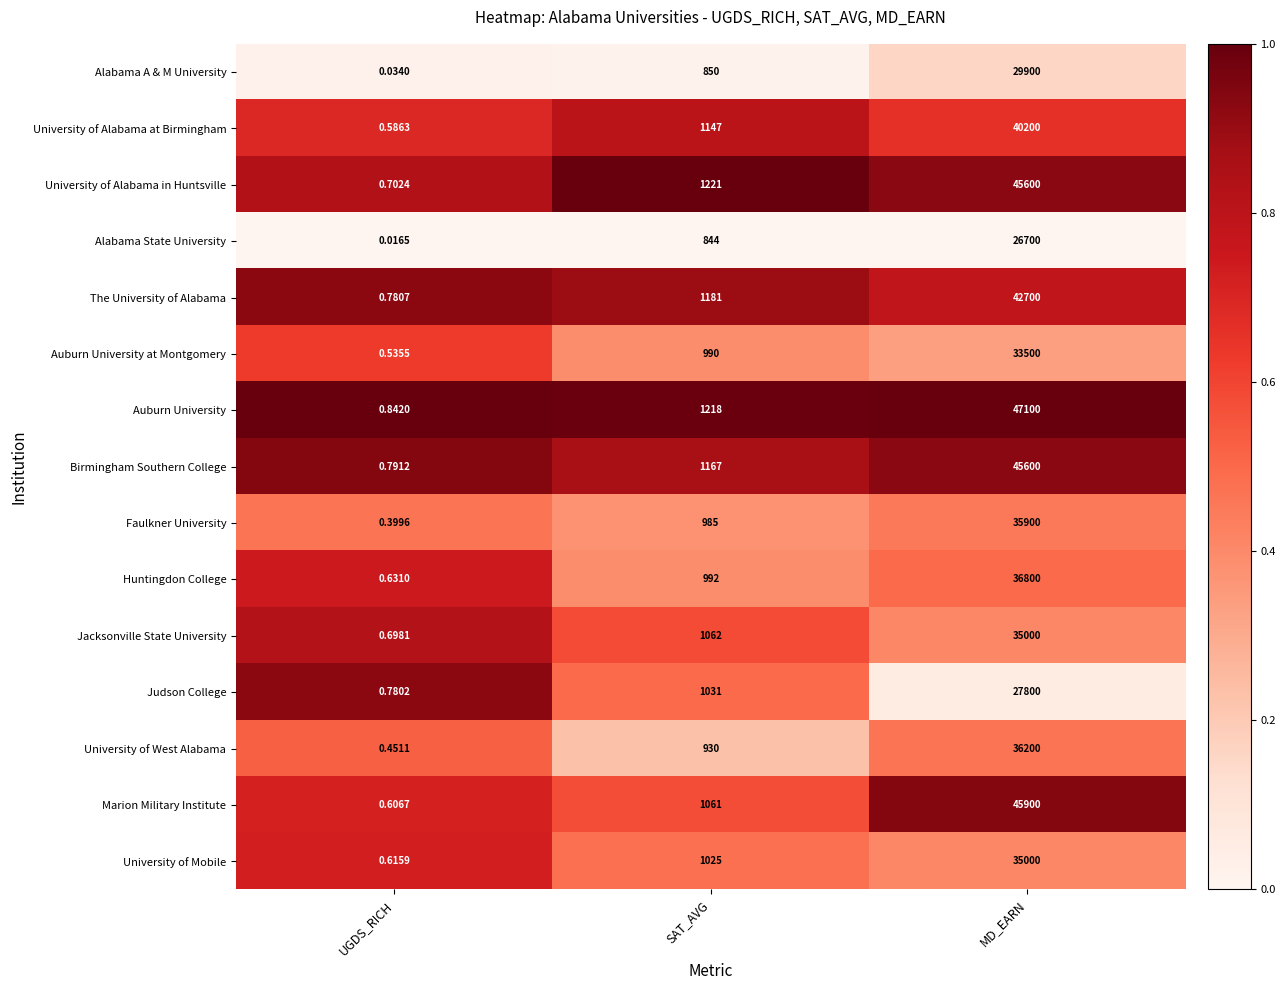

At which category does the chart reach its minimum across all series?

UGDS_RICH